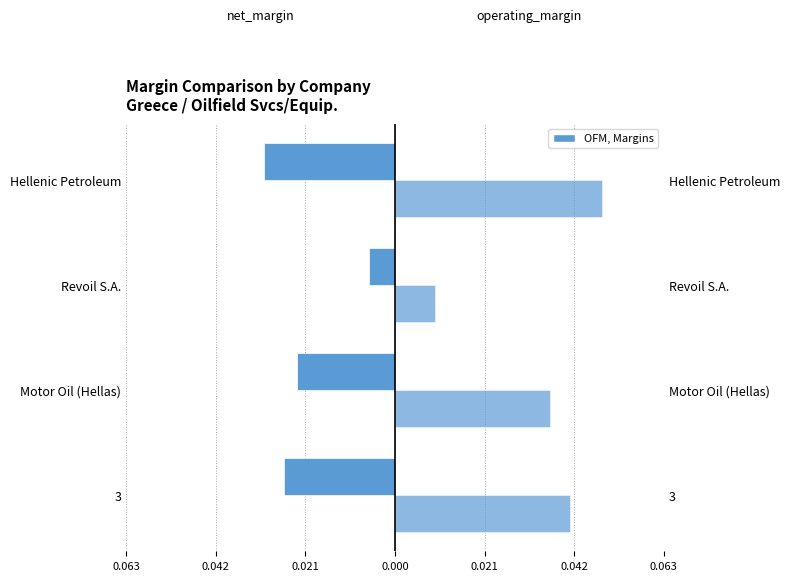

How many groups of bars are there?

4